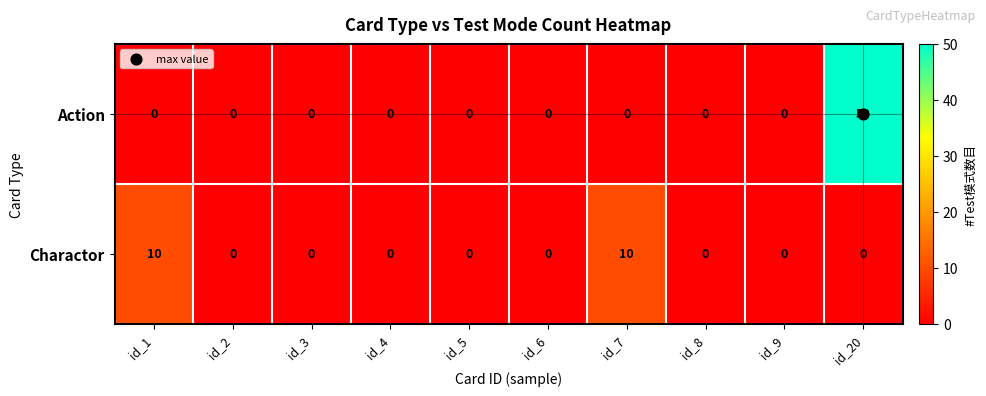

What value does the Action series have at id_20, to the nearest 5?

50